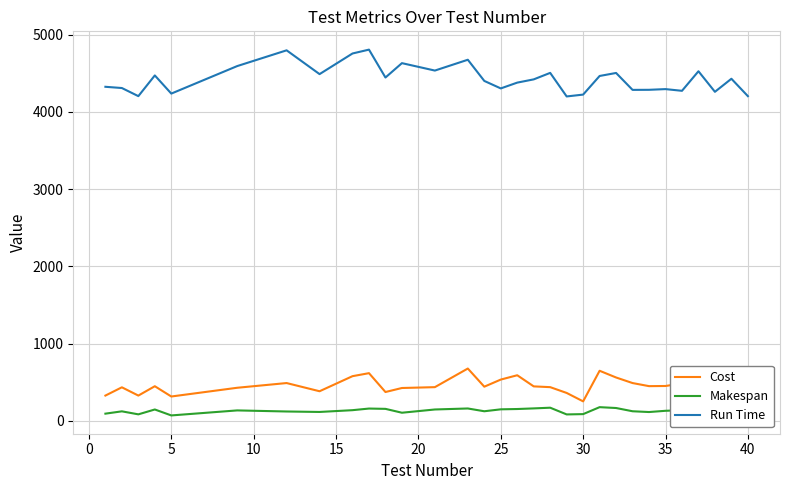

Reading right to left, transcribe all the data shown in this chart.

Cost: 438	505	412	586	486	453	451	491	563	650	254	363	438	448	592	536	444	679	438	427	375	619	580	385	491	430	317	450	329	436	329
Makespan: 107	158	142	202	140	132	116	126	168	179	89	85	172	163	155	151	126	162	149	107	157	161	140	117	123	137	72	149	86	125	95
Run Time: 4204	4429	4260	4526	4273	4295	4286	4285	4504	4465	4224	4200	4505	4421	4379	4304	4401	4675	4535	4631	4445	4806	4756	4489	4797	4593	4237	4472	4204	4309	4325